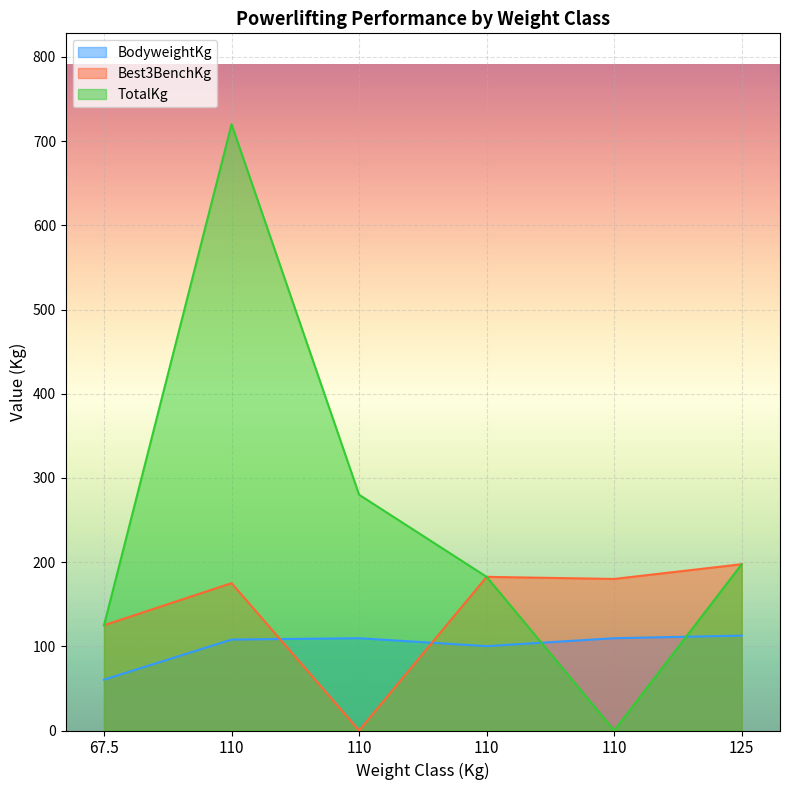

What is the total value across all series at 110?

1003.0